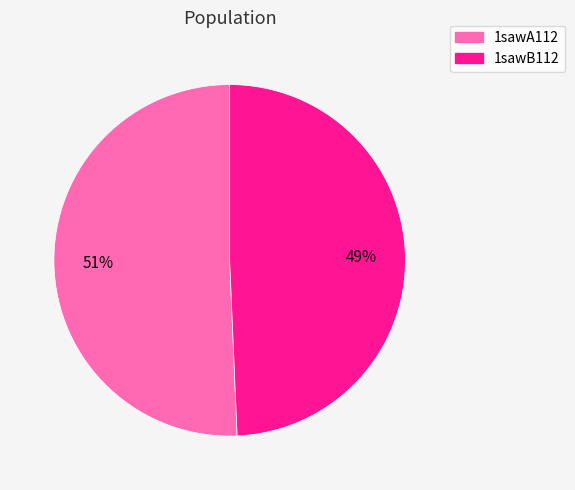

True or false: 1sawA112 accounts for 58% of the total.

False